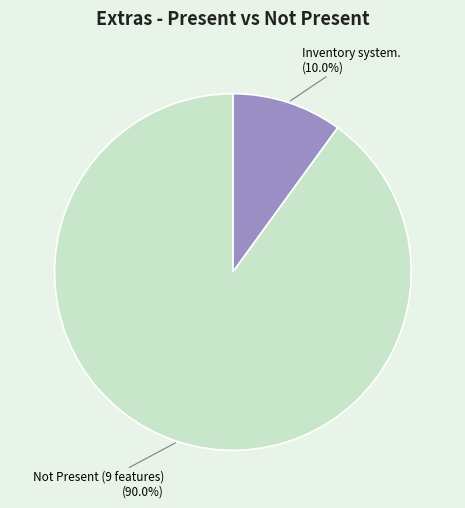

Does any single category account for the majority?

Yes